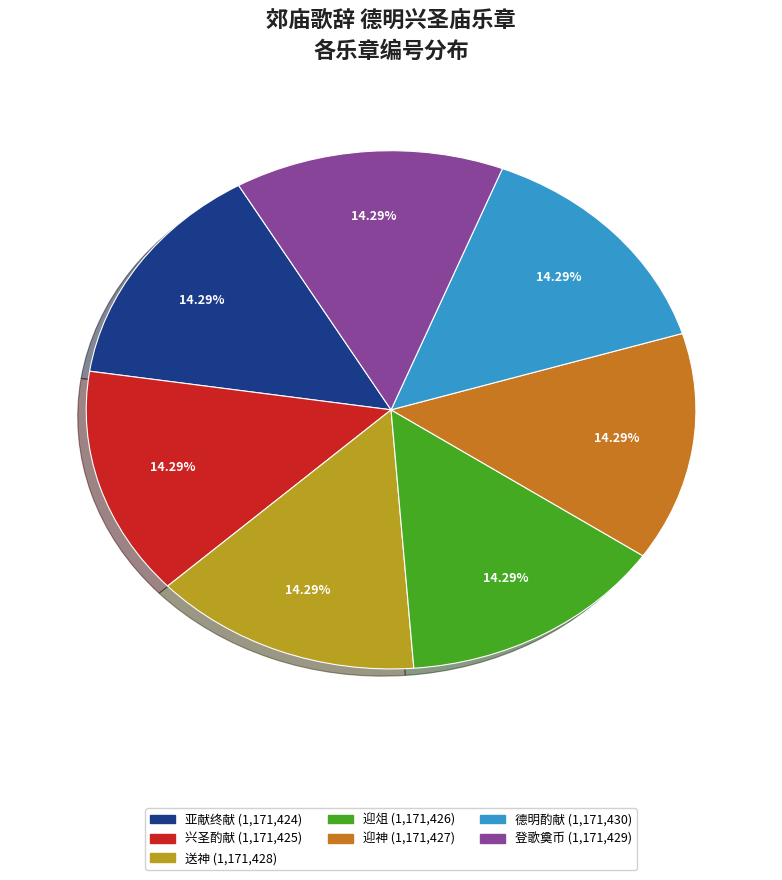

Does any single category account for the majority?

No